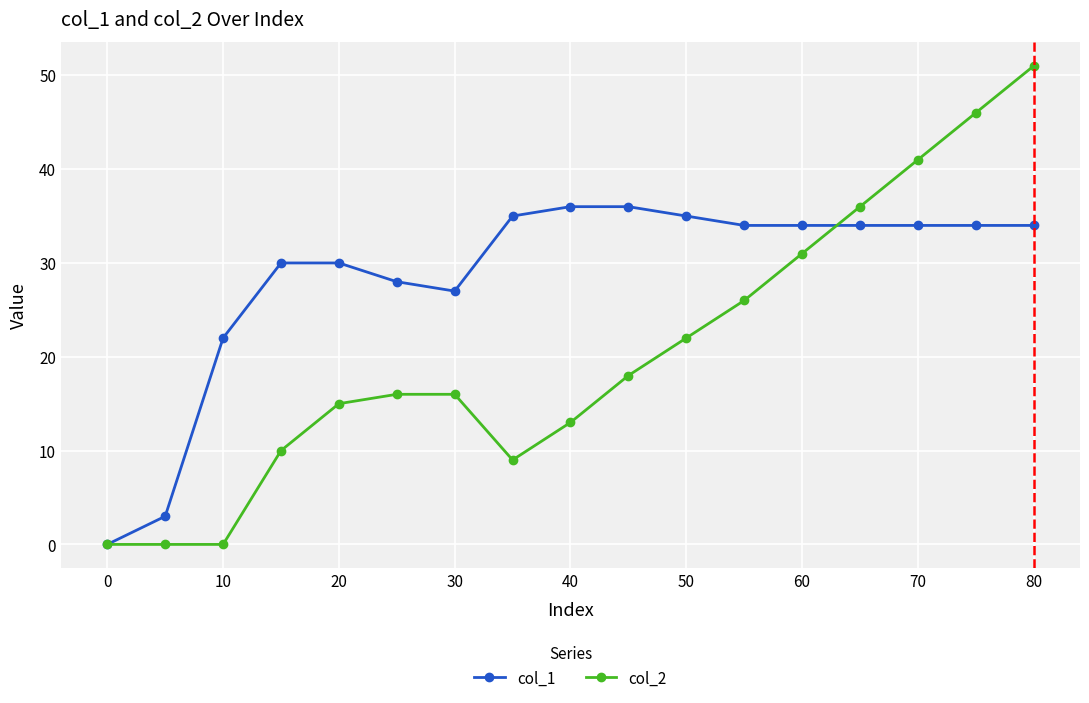

At how many categories does at least one series exceed 2?

16